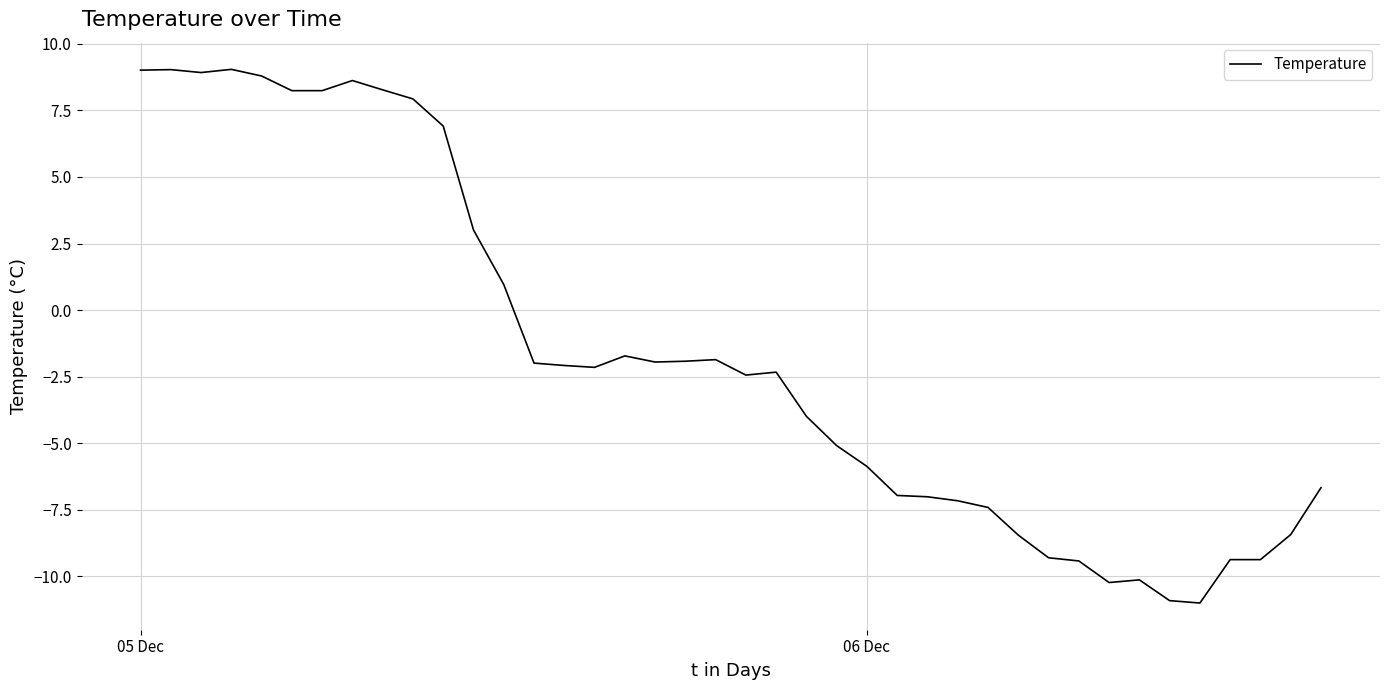

What is the minimum value shown in the chart?

-11.0